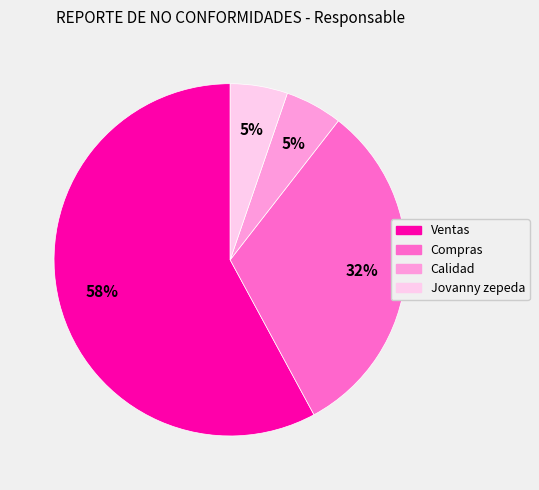

Which has a higher value, Calidad or Ventas?

Ventas